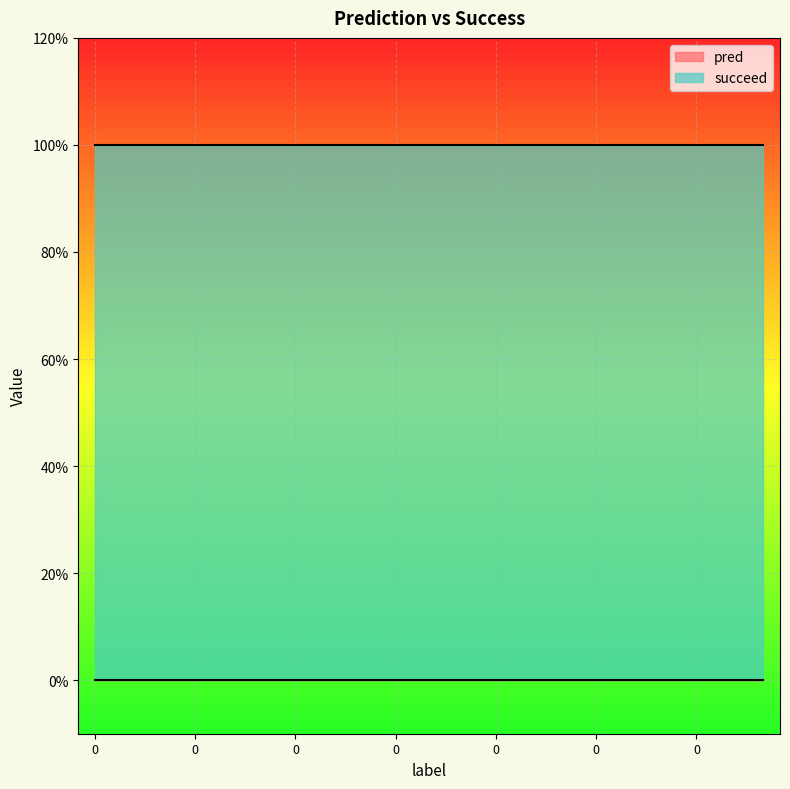

The value of succeed at 0 is 1. True or false?

True